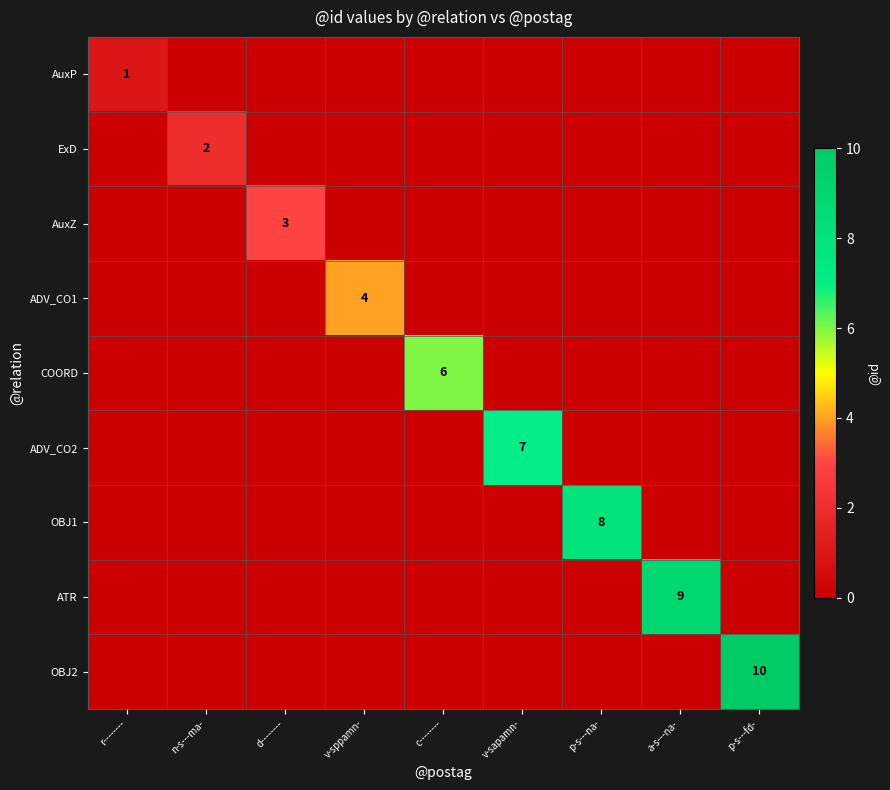

True or false: ExD has a value of 3 at n-s---ma-.

False